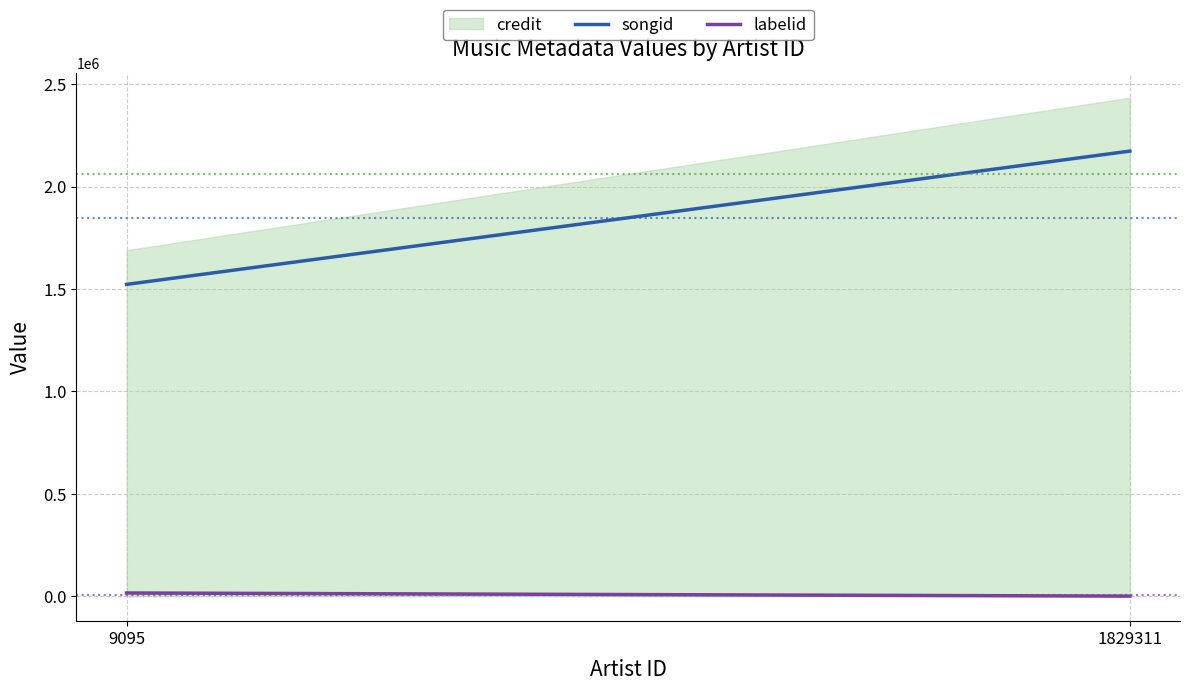

The value at 9095 is 2324992. True or false?

False